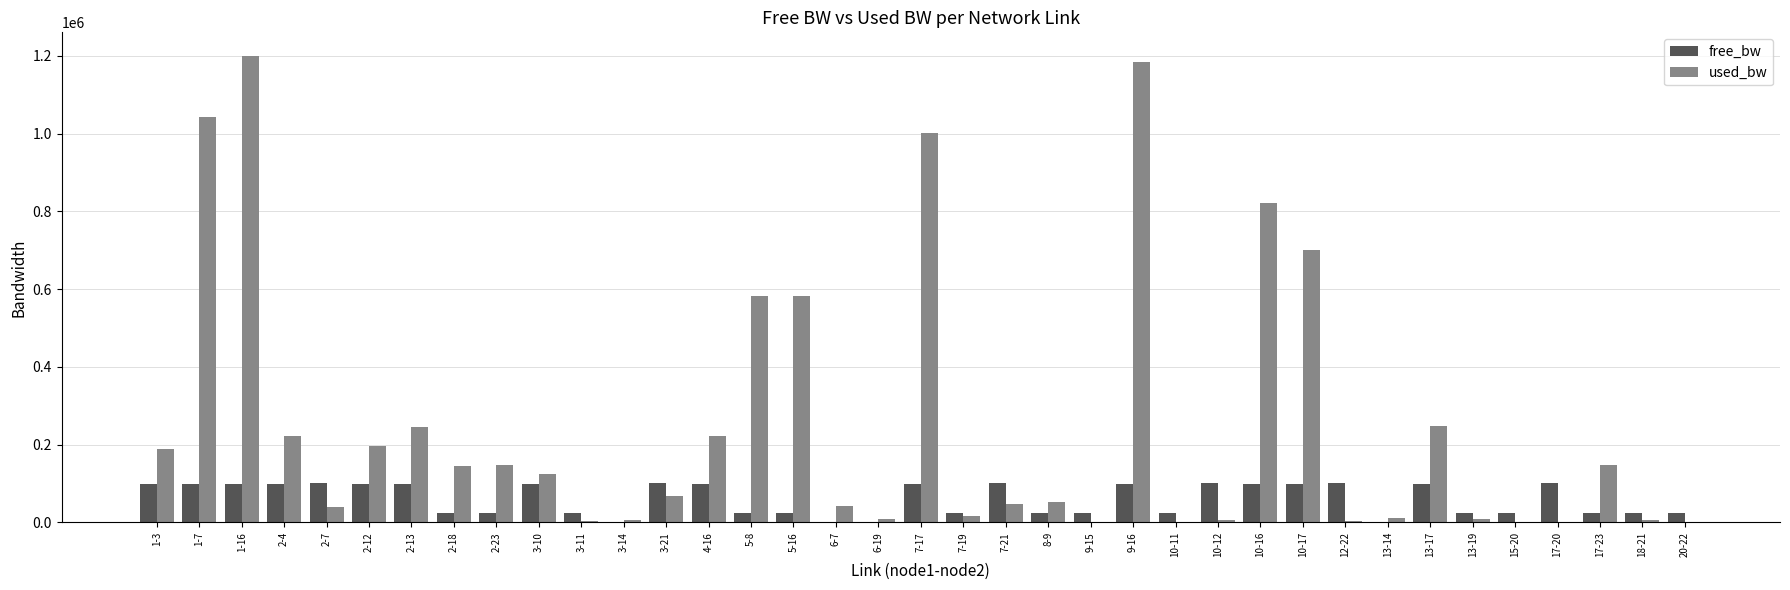

What is the sum of all free_bw values?

2246884.4